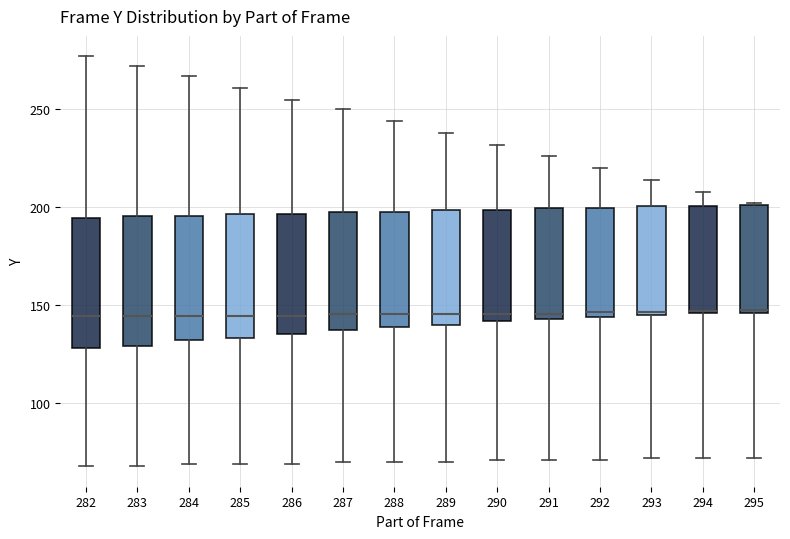

Reading left to right, transcribe this box plot: for each box, give where its median line is, the range the box spans, and where its two whiskers end, as read against the y-axis. The values are not printed on the chart, so give them approximately, as read against the axis.

282: median 145, box 130 to 195, whiskers 70 to 275
283: median 145, box 130 to 195, whiskers 70 to 270
284: median 145, box 130 to 195, whiskers 70 to 265
285: median 145, box 135 to 195, whiskers 70 to 260
286: median 145, box 135 to 195, whiskers 70 to 255
287: median 145, box 135 to 200, whiskers 70 to 250
288: median 145, box 140 to 200, whiskers 70 to 245
289: median 145, box 140 to 200, whiskers 70 to 240
290: median 145, box 140 to 200, whiskers 70 to 230
291: median 145 (just above the box's lower edge), box 145 to 200, whiskers 70 to 225
292: median 145 (just above the box's lower edge), box 145 to 200, whiskers 70 to 220
293: median 145, box 145 to 200, whiskers 70 to 215
294: median 145, box 145 to 200, whiskers 70 to 210
295: median 150, box 145 to 200, whiskers 70 to 200